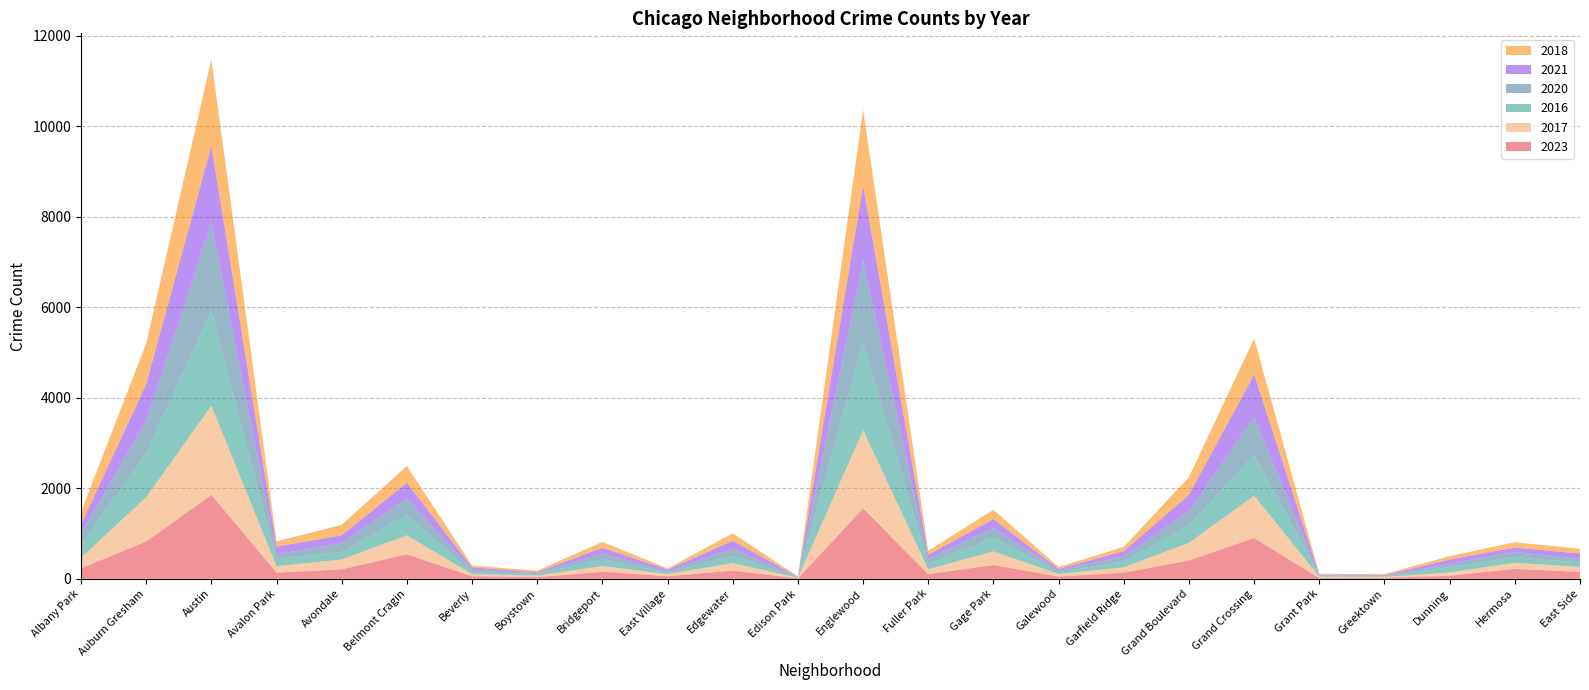

Reading left to right, transcribe all the data shown in this chart.

2023: Albany Park=231	Auburn Gresham=824	Austin=1853	Avalon Park=136	Avondale=208	Belmont Cragin=540	Beverly=56	Boystown=37	Bridgeport=153	East Village=57	Edgewater=180	Edison Park=10	Englewood=1556	Fuller Park=102	Gage Park=304	Galewood=49	Garfield Ridge=135	Grand Boulevard=404	Grand Crossing=901	Grant Park=16	Greektown=22	Dunning=66	Hermosa=220	East Side=153
2017: Albany Park=235	Auburn Gresham=978	Austin=1972	Avalon Park=142	Avondale=218	Belmont Cragin=420	Beverly=46	Boystown=33	Bridgeport=128	East Village=46	Edgewater=166	Edison Park=12	Englewood=1726	Fuller Park=110	Gage Park=301	Galewood=58	Garfield Ridge=119	Grand Boulevard=392	Grand Crossing=936	Grant Park=30	Greektown=20	Dunning=72	Hermosa=134	East Side=108
2016: Albany Park=282	Auburn Gresham=983	Austin=2086	Avalon Park=151	Avondale=172	Belmont Cragin=451	Beverly=40	Boystown=39	Bridgeport=147	East Village=32	Edgewater=162	Edison Park=12	Englewood=1948	Fuller Park=118	Gage Park=305	Galewood=42	Garfield Ridge=126	Grand Boulevard=384	Grand Crossing=908	Grant Park=26	Greektown=11	Dunning=119	Hermosa=124	East Side=97
2020: Albany Park=246	Auburn Gresham=708	Austin=1959	Avalon Park=113	Avondale=188	Belmont Cragin=365	Beverly=62	Boystown=14	Bridgeport=124	East Village=24	Edgewater=157	Edison Park=5	Englewood=1801	Fuller Park=112	Gage Park=213	Galewood=43	Garfield Ridge=109	Grand Boulevard=313	Grand Crossing=828	Grant Park=7	Greektown=11	Dunning=69	Hermosa=114	East Side=85
2021: Albany Park=203	Auburn Gresham=811	Austin=1695	Avalon Park=168	Avondale=174	Belmont Cragin=346	Beverly=49	Boystown=21	Bridgeport=134	East Village=43	Edgewater=175	Edison Park=6	Englewood=1660	Fuller Park=89	Gage Park=197	Galewood=25	Garfield Ridge=123	Grand Boulevard=363	Grand Crossing=941	Grant Park=15	Greektown=14	Dunning=100	Hermosa=97	East Side=114
2018: Albany Park=281	Auburn Gresham=898	Austin=1912	Avalon Park=115	Avondale=233	Belmont Cragin=369	Beverly=41	Boystown=34	Bridgeport=129	East Village=26	Edgewater=164	Edison Park=9	Englewood=1672	Fuller Park=87	Gage Park=205	Galewood=42	Garfield Ridge=94	Grand Boulevard=388	Grand Crossing=794	Grant Park=15	Greektown=24	Dunning=74	Hermosa=118	East Side=105